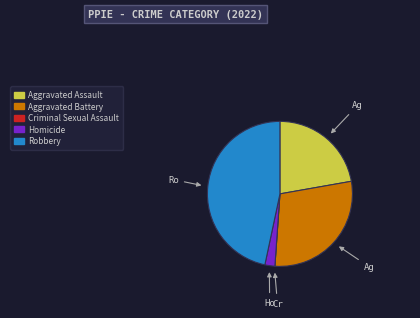

The Robbery slice represents 47% of the pie. True or false?

True